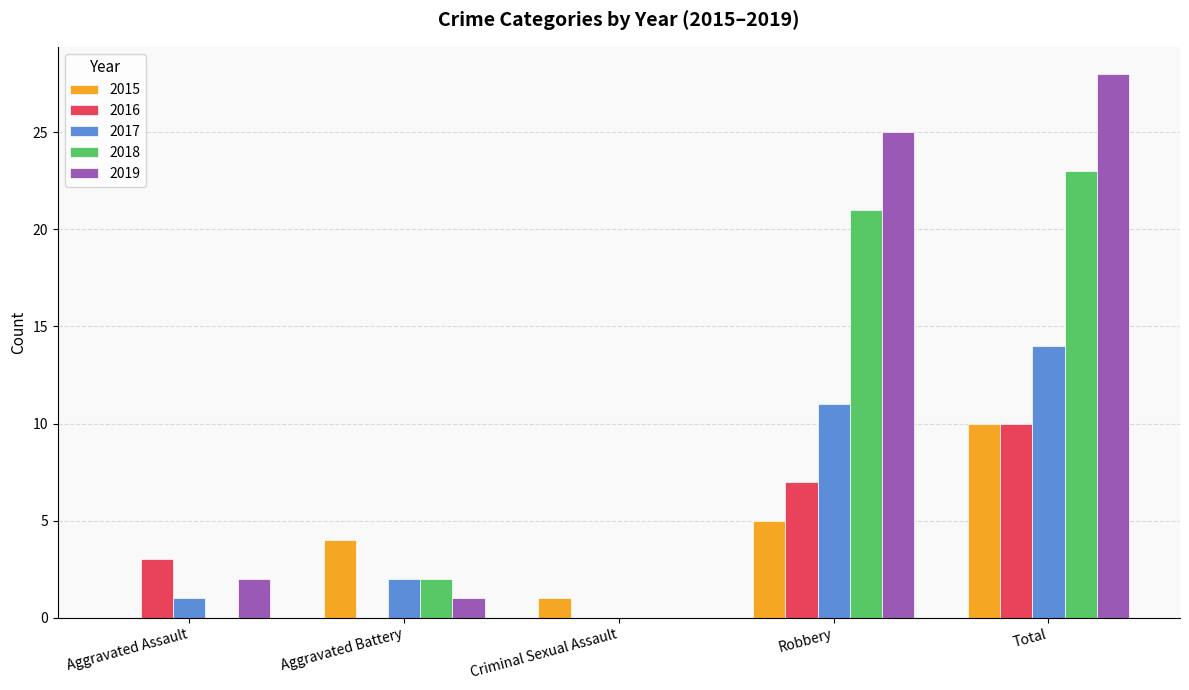

What value does the 2015 series have at Aggravated Battery?

4